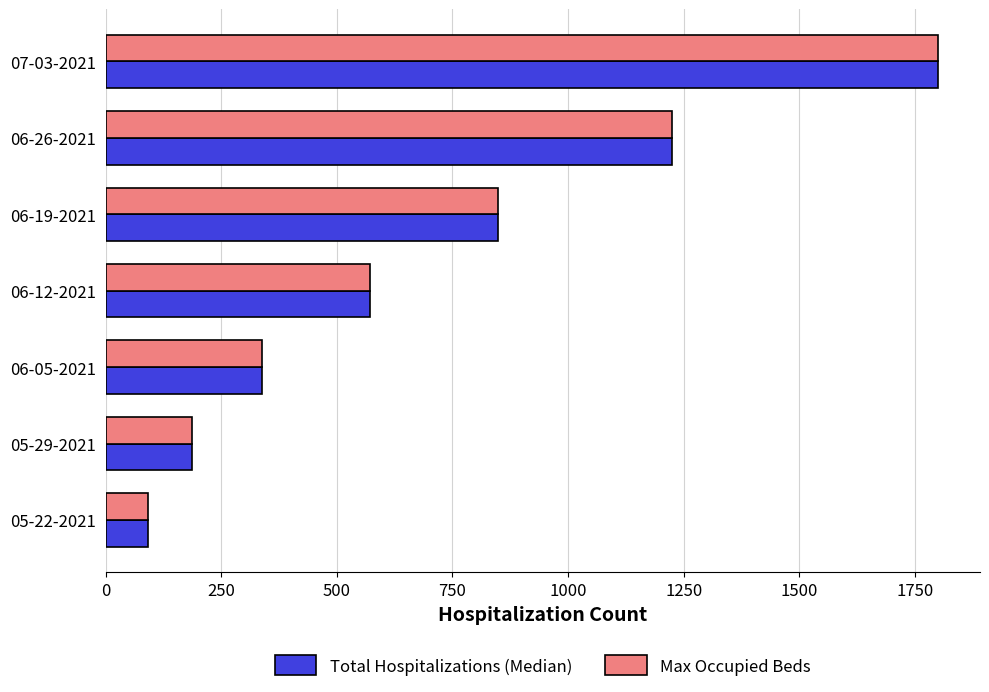

How many data points does each series have?

7